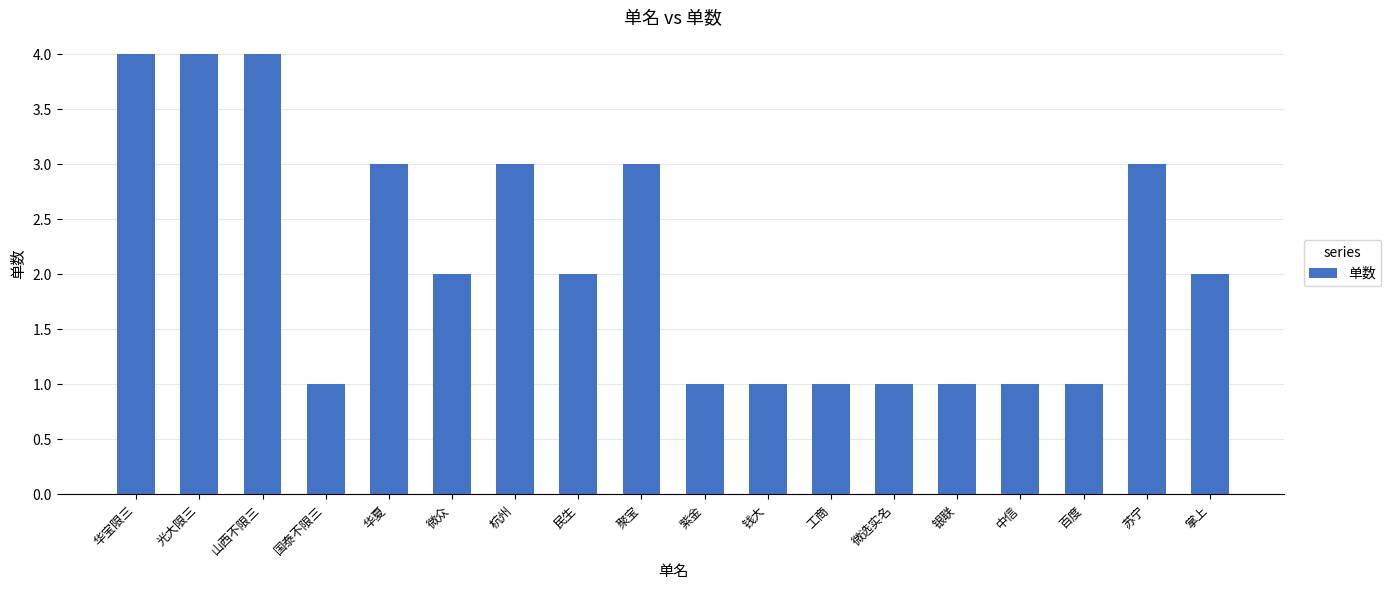

Reading left to right, extract all data points from this chart.

华宝限三=4	光大限三=4	山西不限三=4	国泰不限三=1	华夏=3	微众=2	杭州=3	民生=2	聚宝=3	紫金=1	钱大=1	工商=1	微选实名=1	银联=1	中信=1	百度=1	苏宁=3	掌上=2